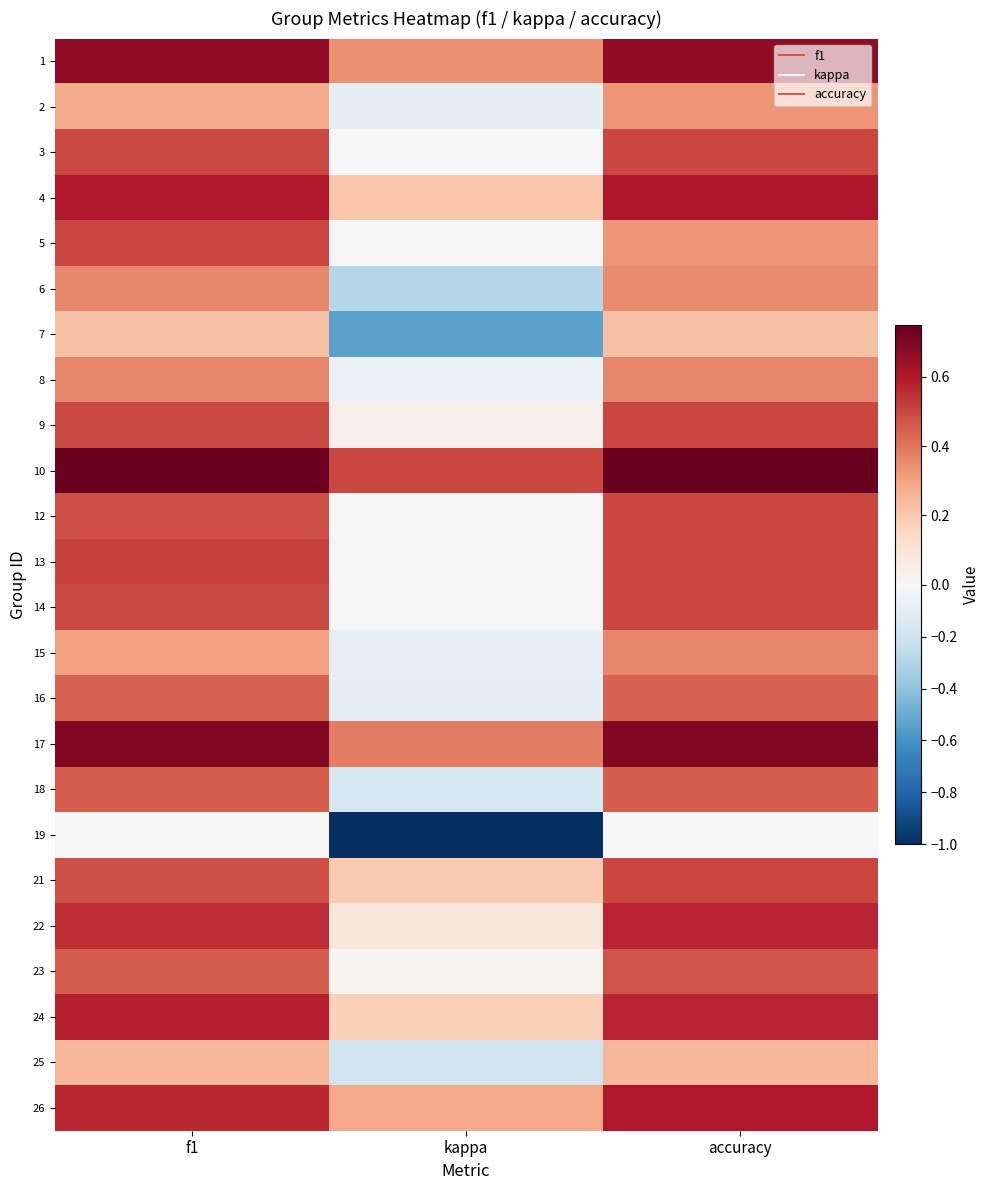

Which has a higher value, accuracy or f1?

accuracy